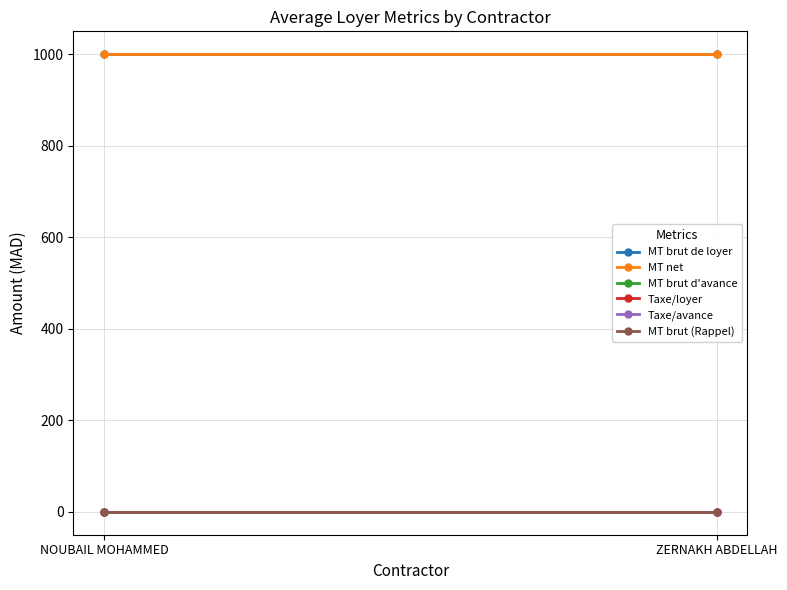

What is the sum of all MT net values?

2000